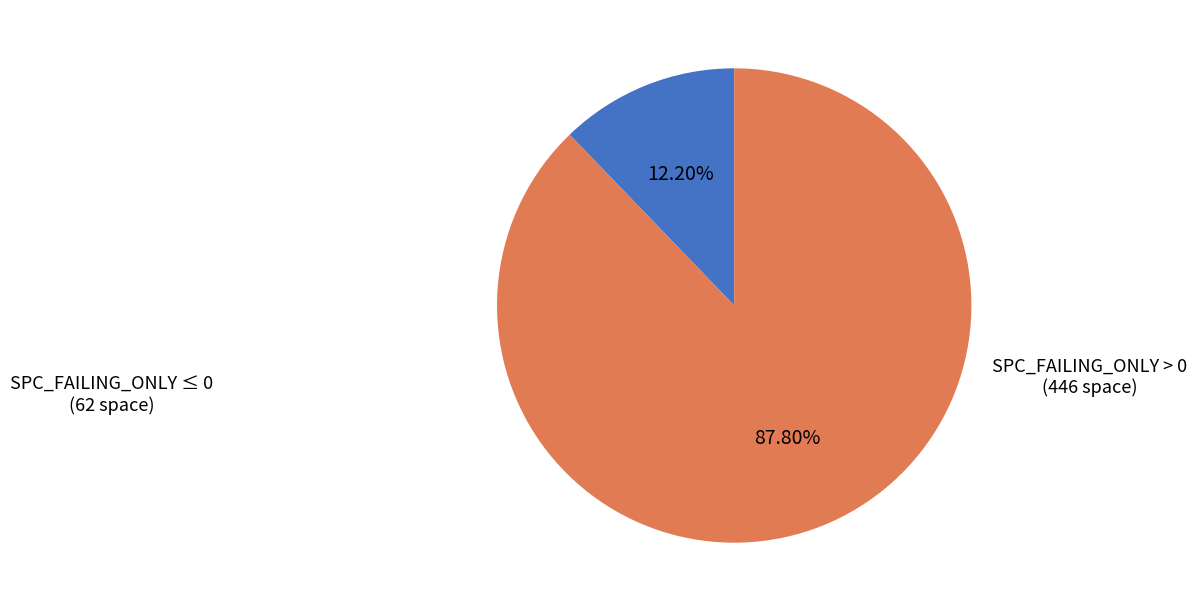

Does any single category account for the majority?

Yes